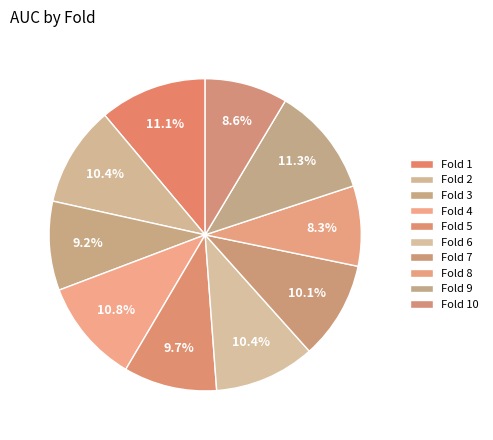

Does any single category account for the majority?

No